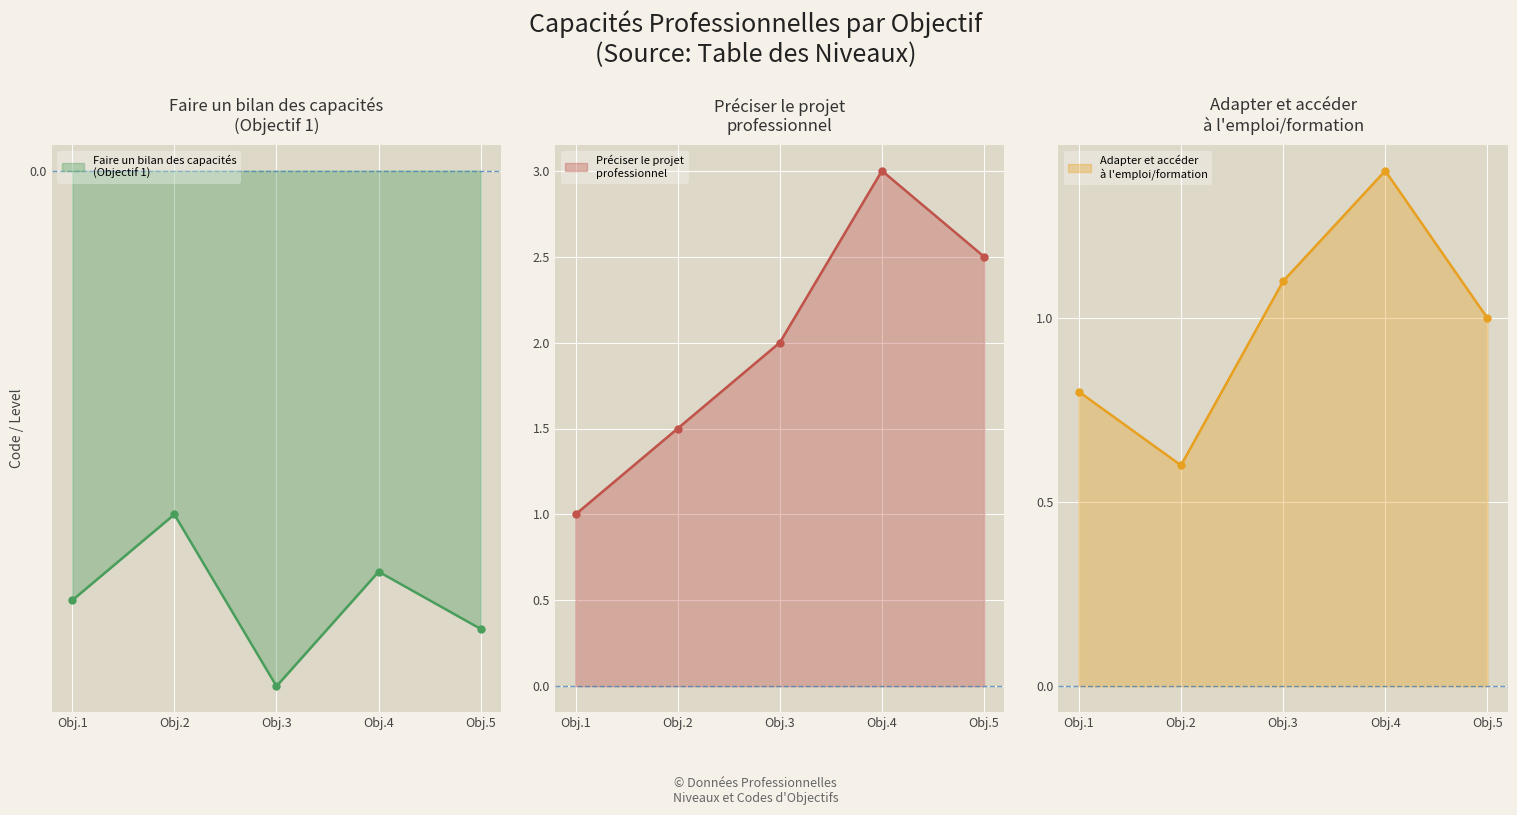

The value at Faire un bilan is 1. True or false?

False